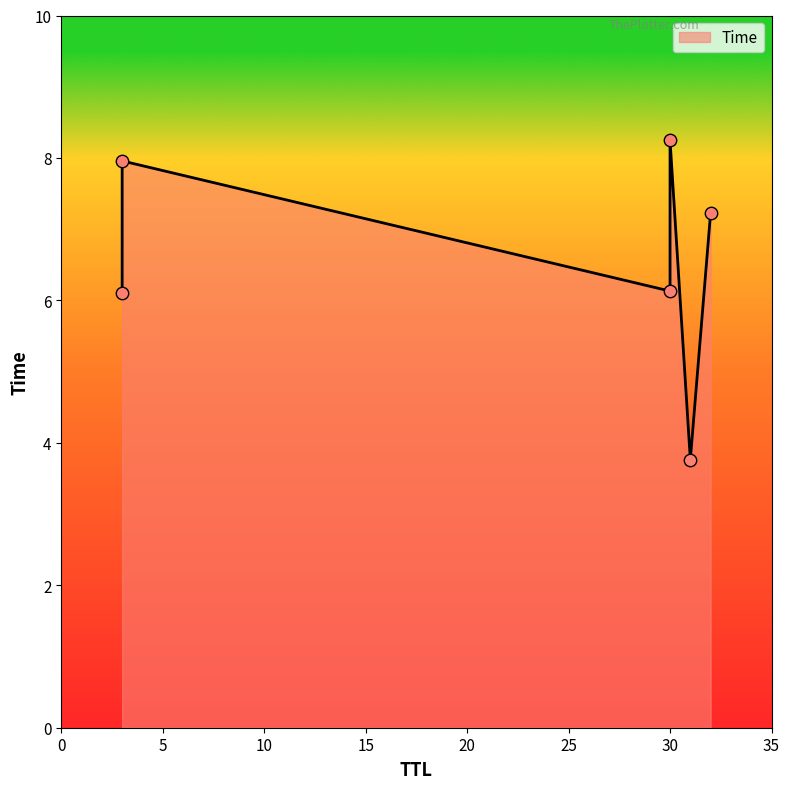

Between 30 and 3, which is larger?

3